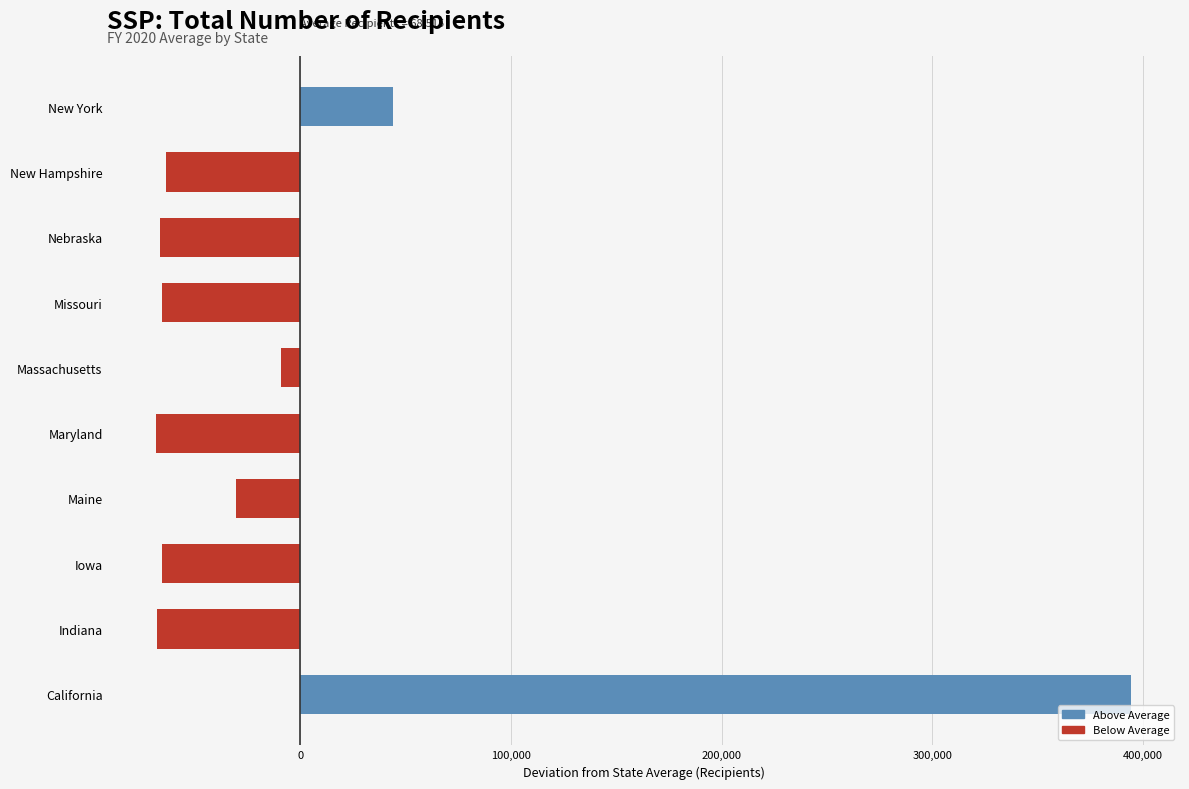

Between New York and Iowa, which is larger?

New York